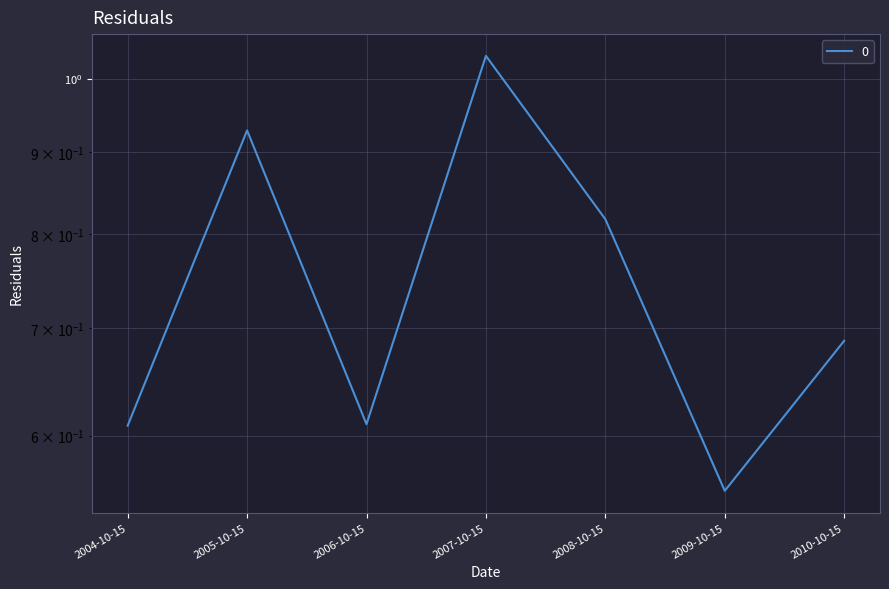

How many interior local valleys (lower than both neighbors) does the data have?

2